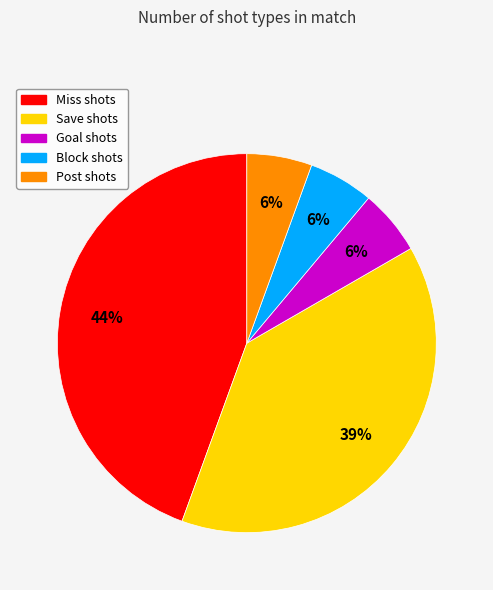

To the nearest percent, what is the average slice percentage?

20%